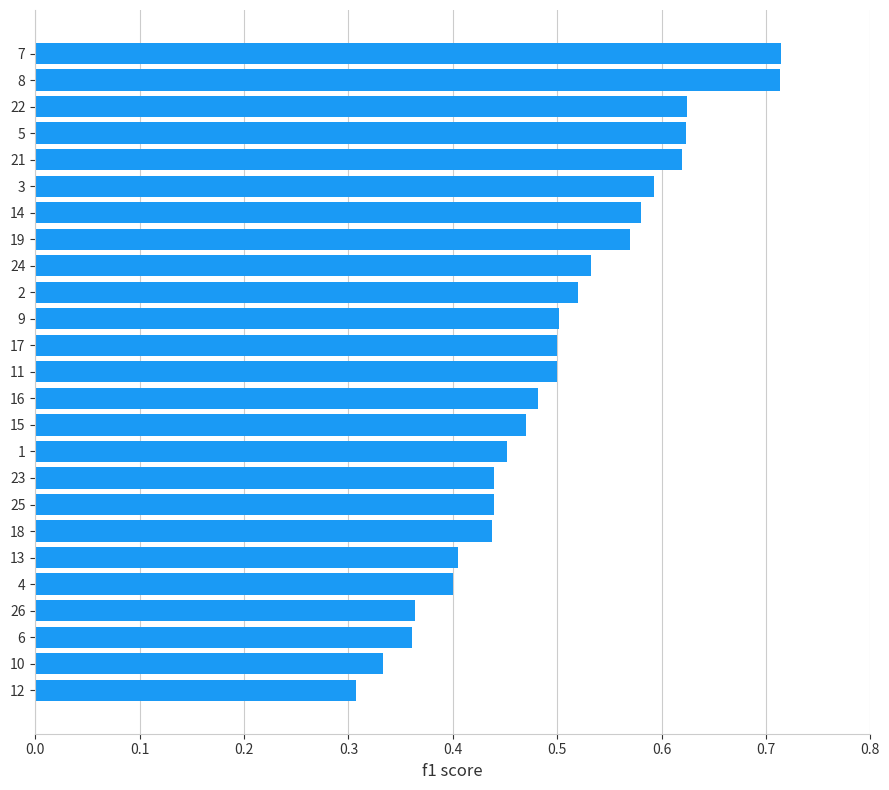

Where is the data nearest to the value 0?

12